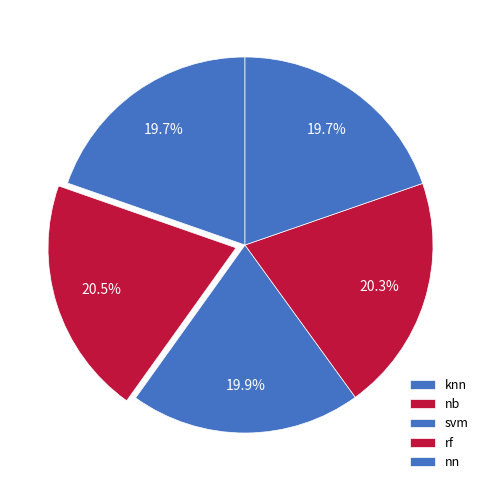

Which slice is the largest?

nb